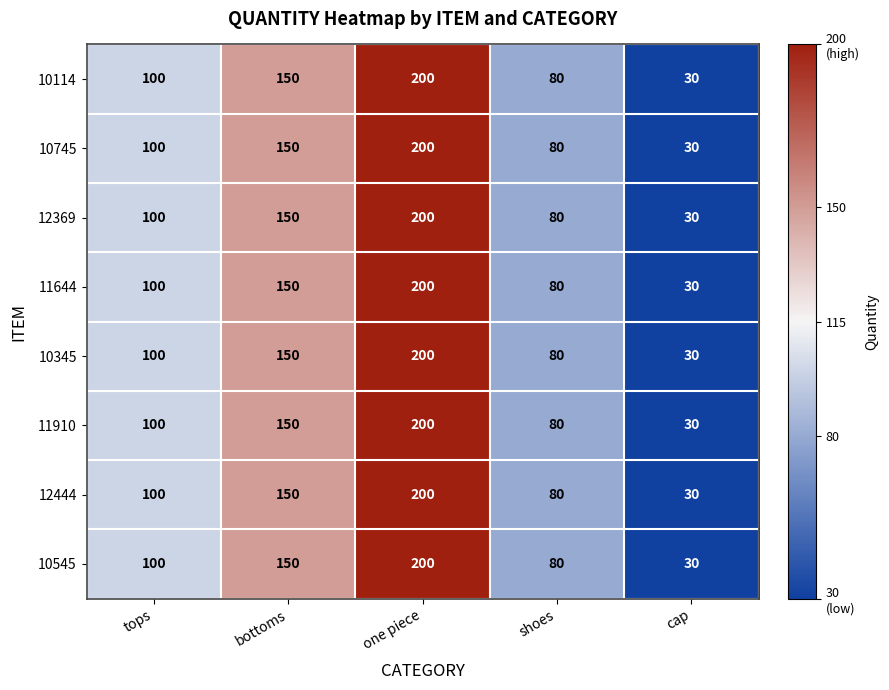

Which category has the lowest value across all series?

cap